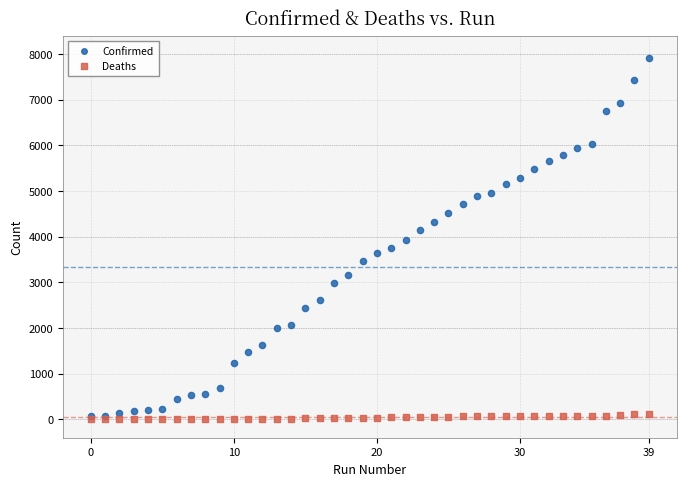

What are all the series names shown in the legend?

Confirmed, Deaths